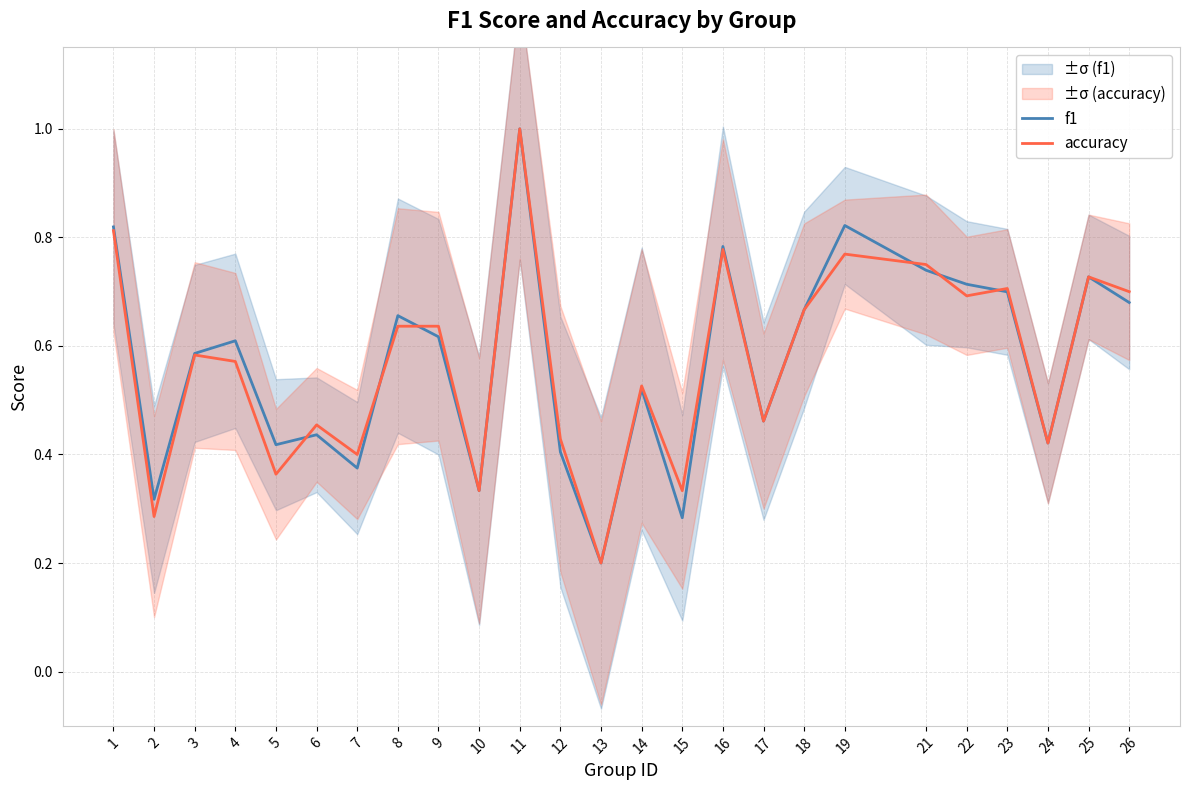

Where is the first local maximum for accuracy?

3